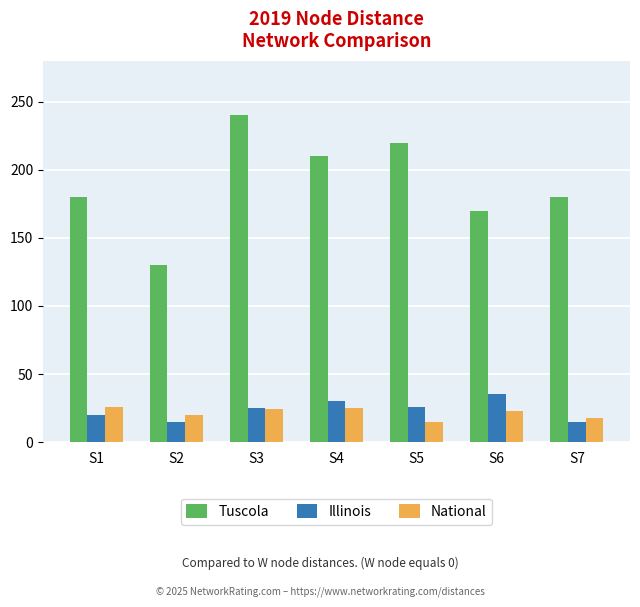

What is the maximum value for Tuscola?

240